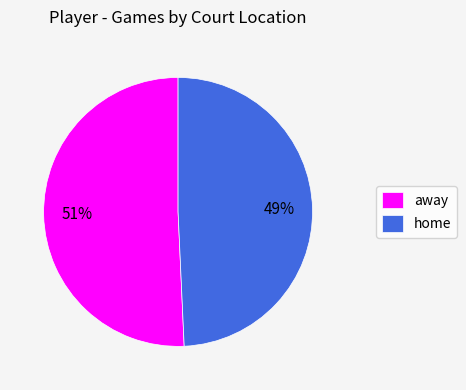

Does away represent more than half of the total?

Yes